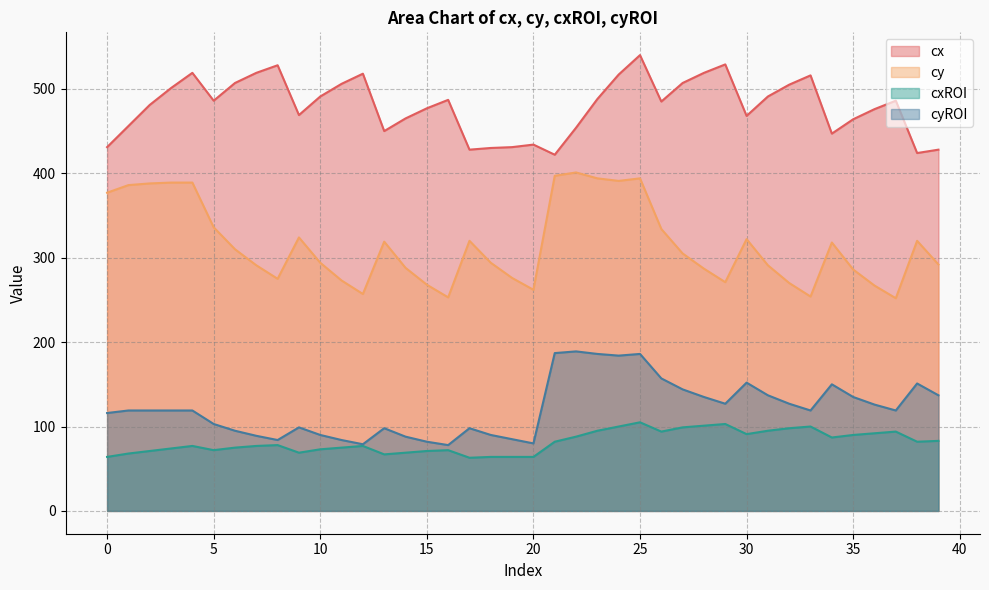

Reading right to left, transcribe all the data shown in this chart.

cx: 428	424	486	476	464	447	516	505	491	468	529	519	507	485	540	517	488	454	422	434	431	430	428	487	477	465	450	518	506	491	469	528	519	507	486	519	501	481	456	431
cy: 292	320	252	267	286	318	254	270	291	322	271	287	305	334	394	391	394	401	397	262	276	294	320	253	268	288	319	257	273	294	324	275	291	310	336	389	389	388	386	377
cxROI: 83	82	94	92	90	87	100	98	95	91	103	101	99	94	105	100	95	88	82	64	64	64	63	72	71	69	67	77	75	73	69	78	77	75	72	77	74	71	68	64
cyROI: 137	151	119	126	135	150	119	127	137	152	127	135	144	157	186	184	186	189	187	80	85	90	98	78	82	88	98	79	84	90	99	84	89	95	103	119	119	119	119	116